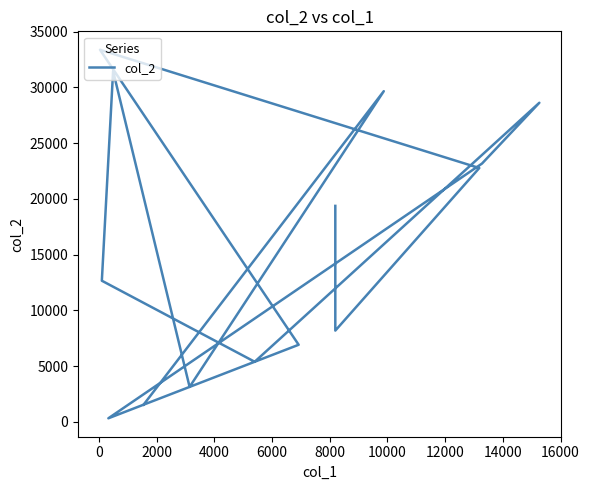

Approximately how many times larger is the value at 16000 compared to 4000?

0.2